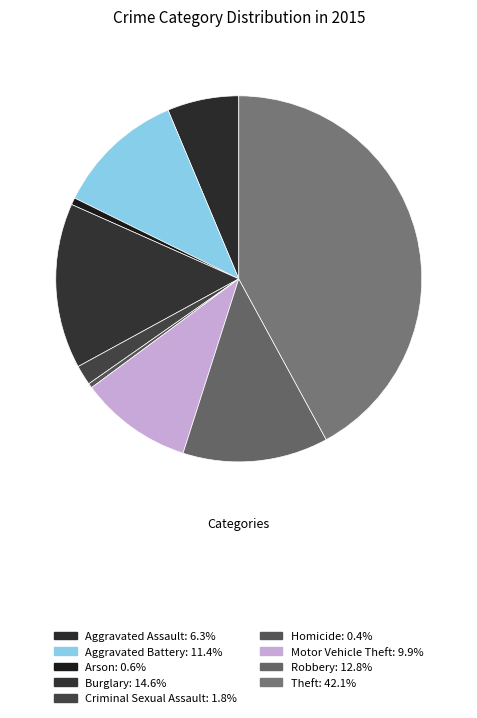

The Motor Vehicle Theft slice represents 10% of the pie. True or false?

True